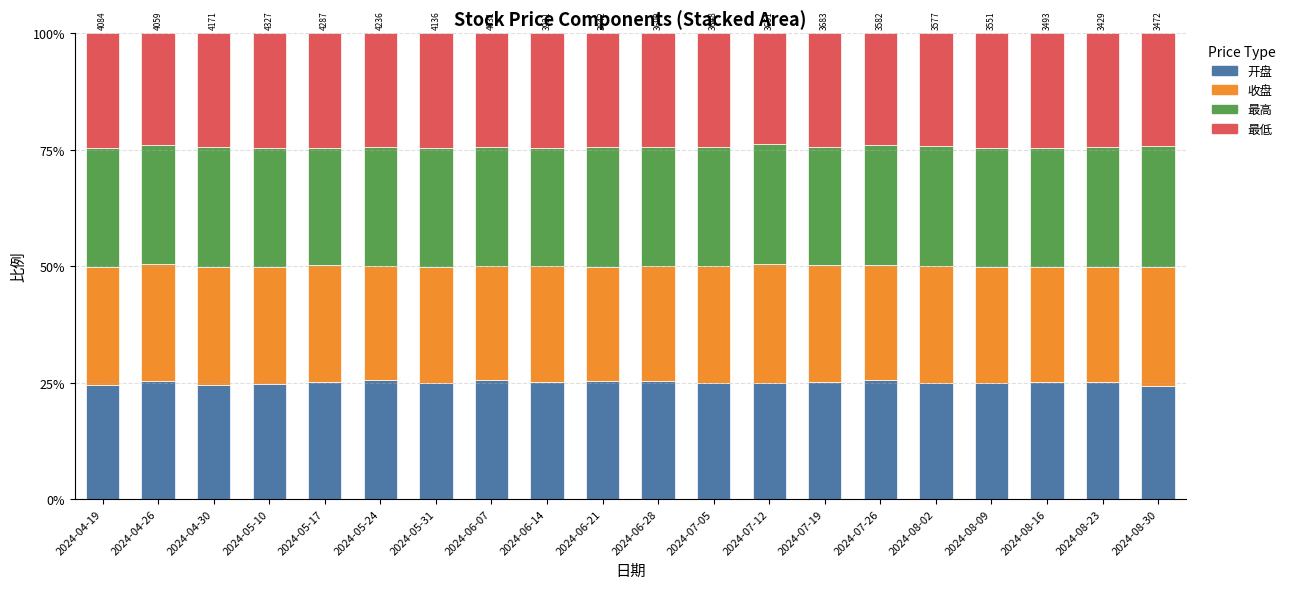

What are all the series names shown in the legend?

开盘, 收盘, 最高, 最低